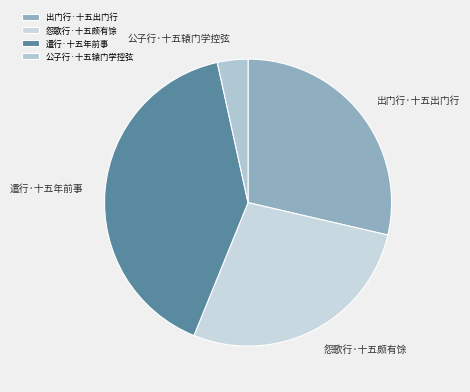

Is it true that 遣行·十五年前事 is 30% of the pie?

False